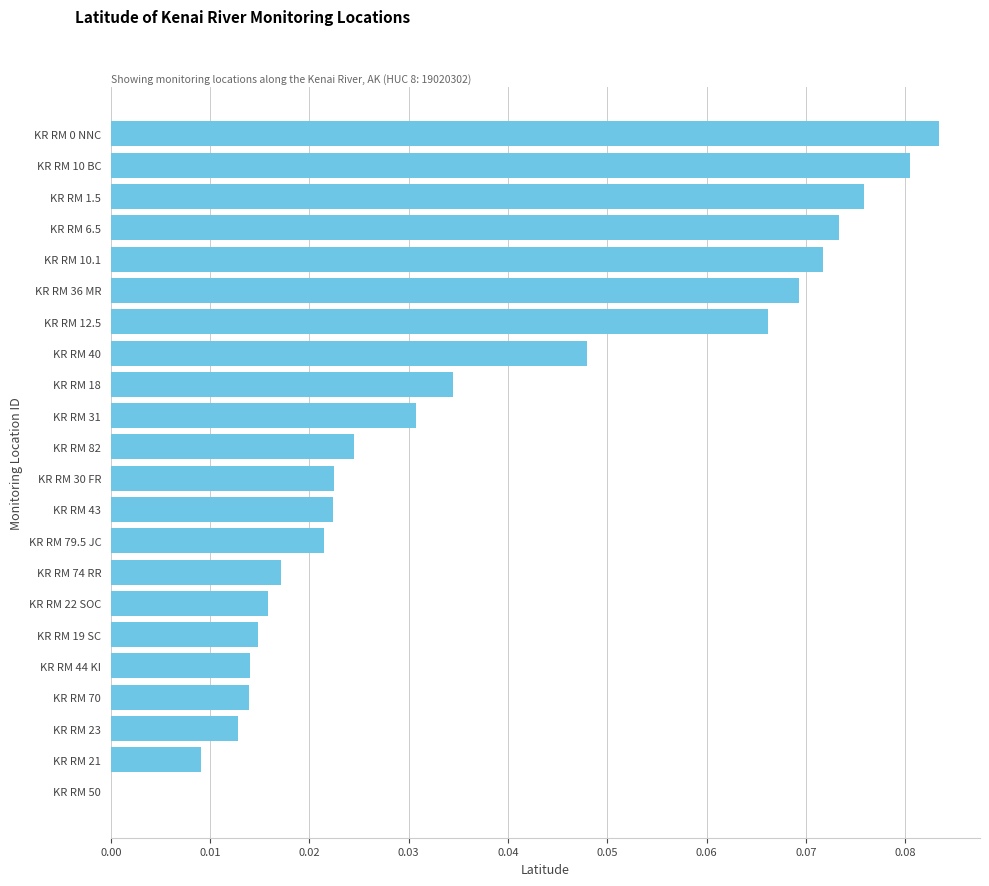

What is the sum of all values?

0.8